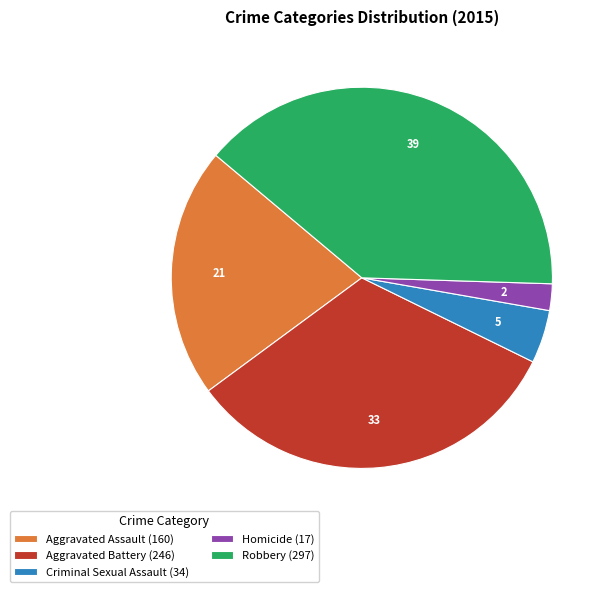

Rank the categories by value from lowest to highest.

Homicide, Criminal Sexual Assault, Aggravated Assault, Aggravated Battery, Robbery